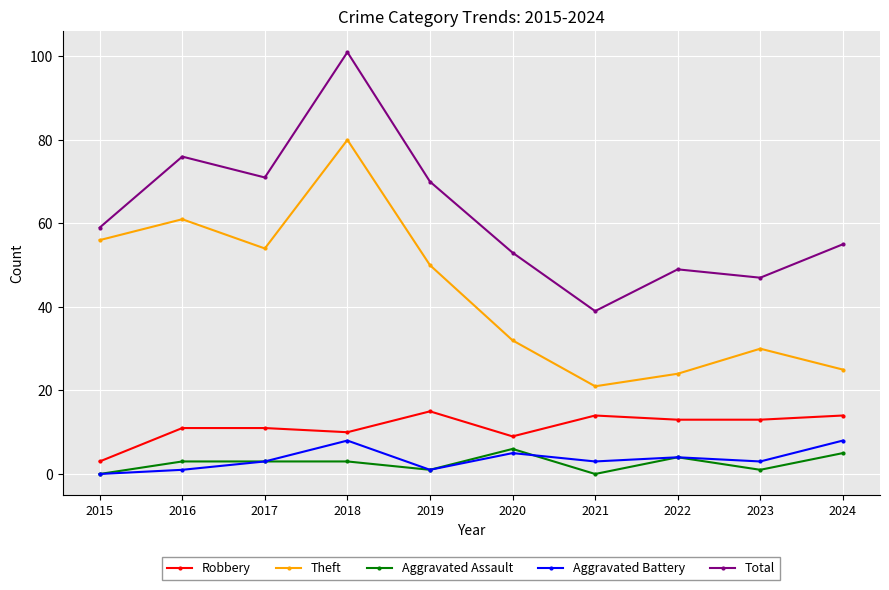

Is this an area chart (filled region under the line)?

No